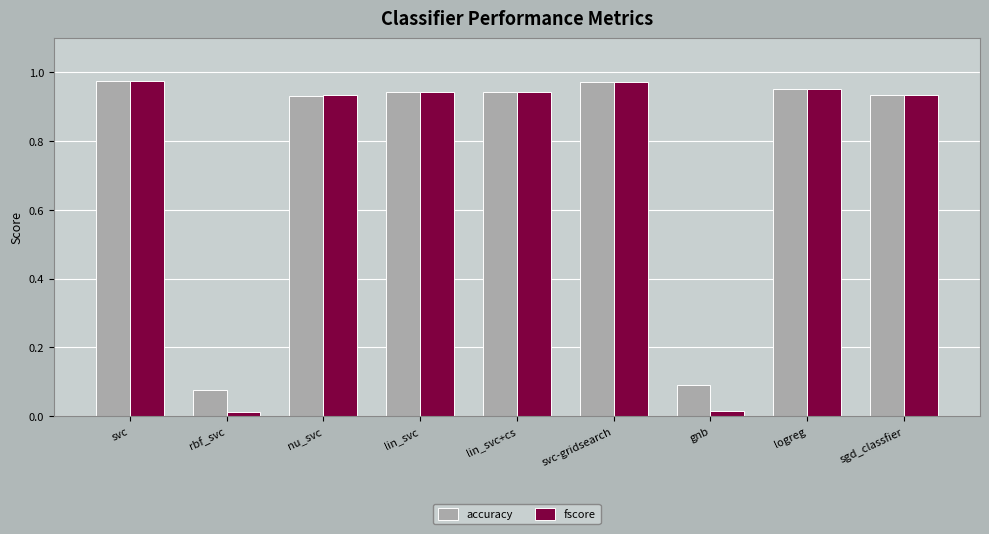

What are all the series names shown in the legend?

accuracy, fscore